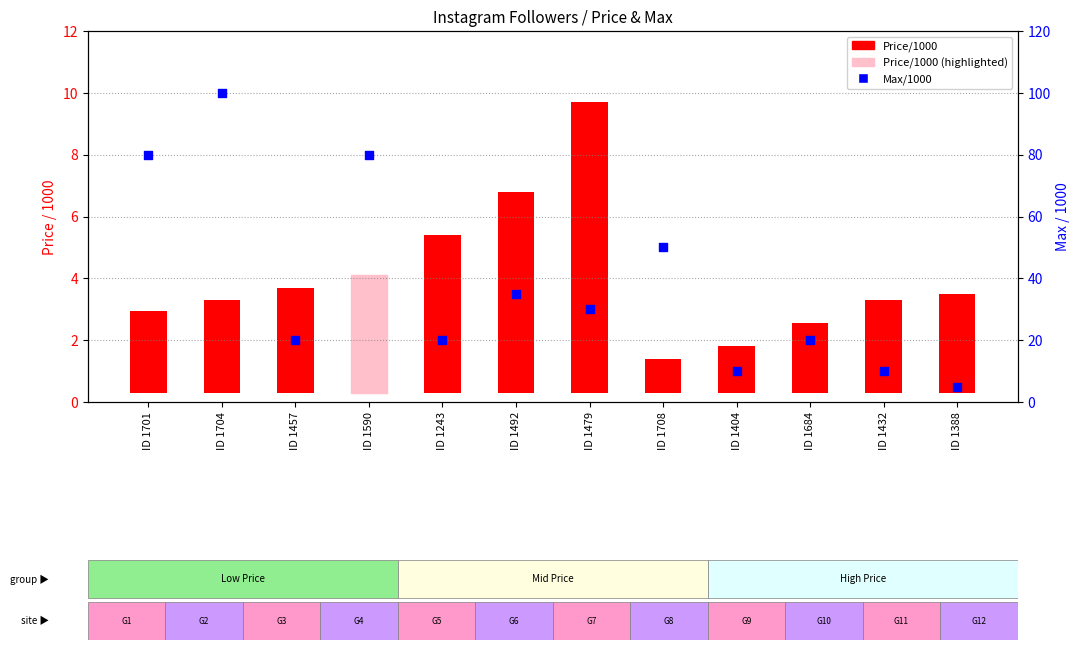

Which series has the widest spread of Y values?

Max/1000